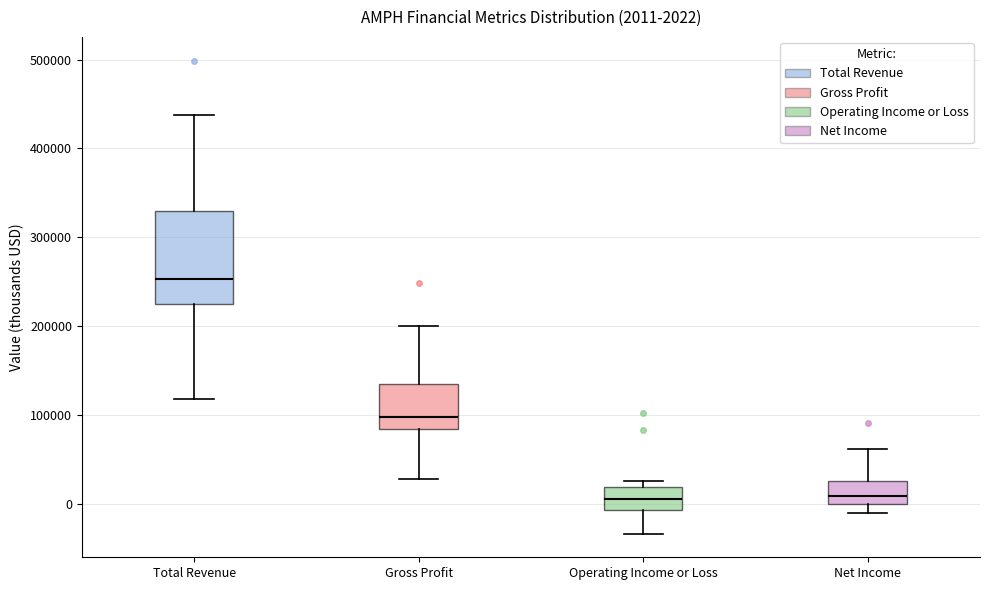

Which box's median line is the highest?

Total Revenue